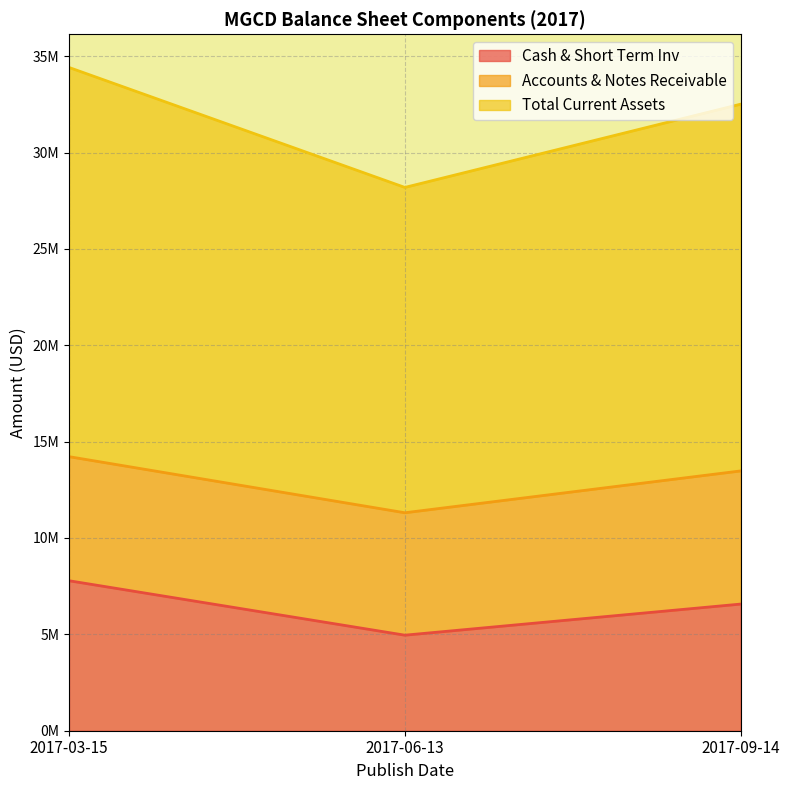

What is the highest value of the Total Current Assets series?

34414000